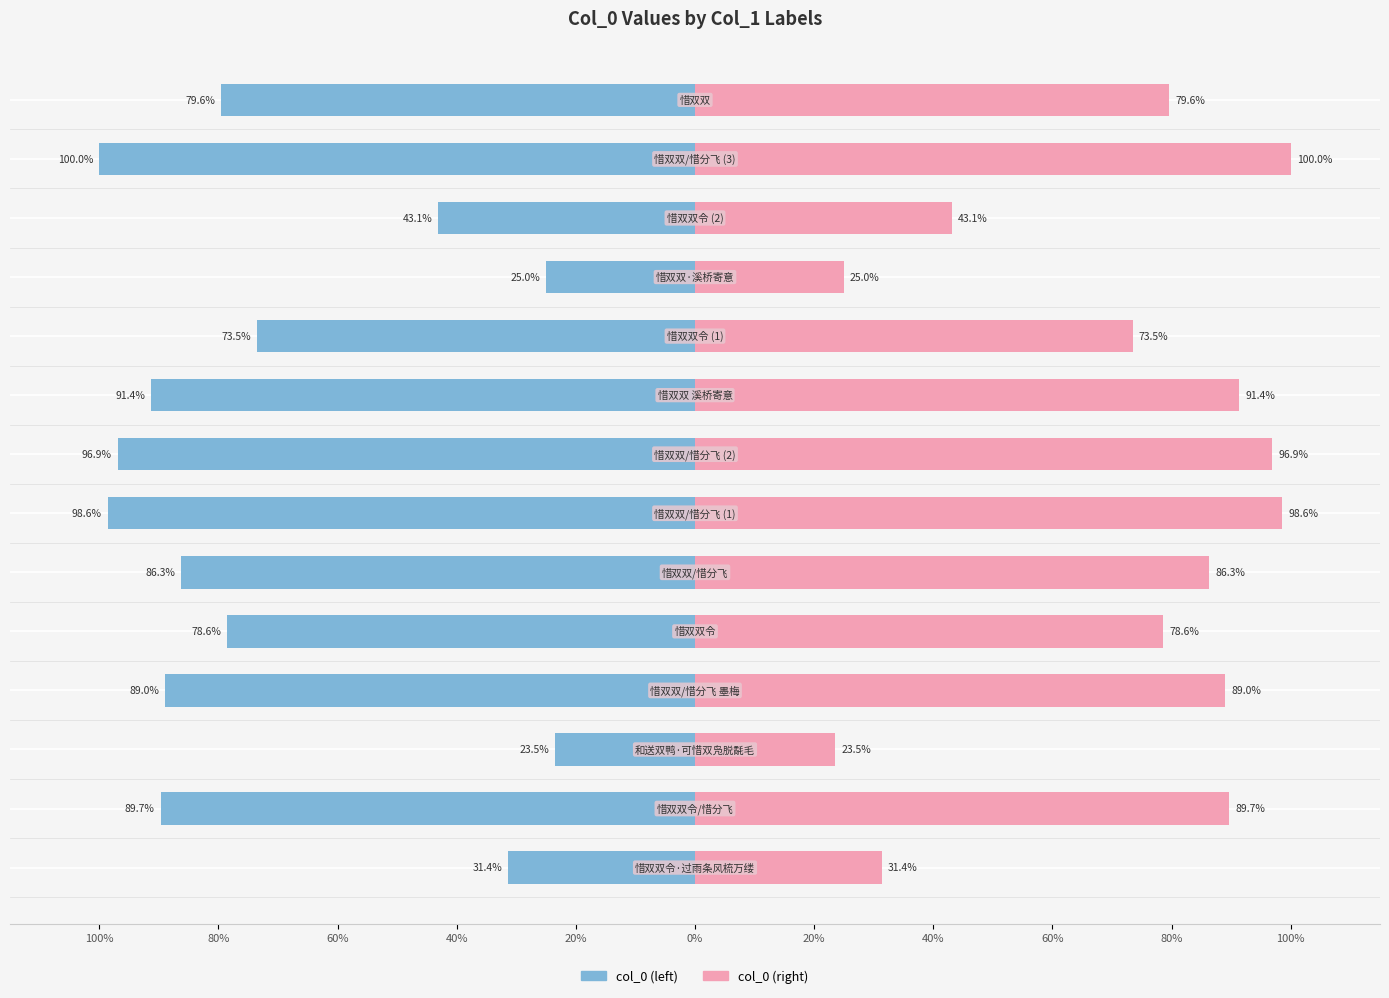

What is the difference between the maximum and minimum values in the col_0 (left) series?

76.5